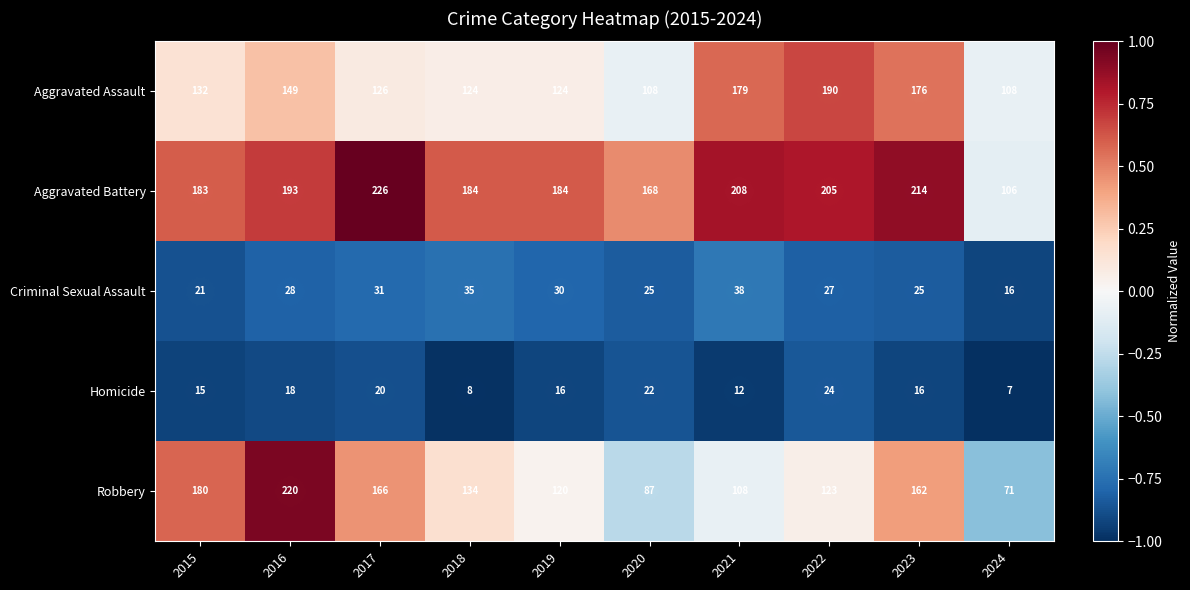

Is it true that Robbery equals 123 at 2022?

True